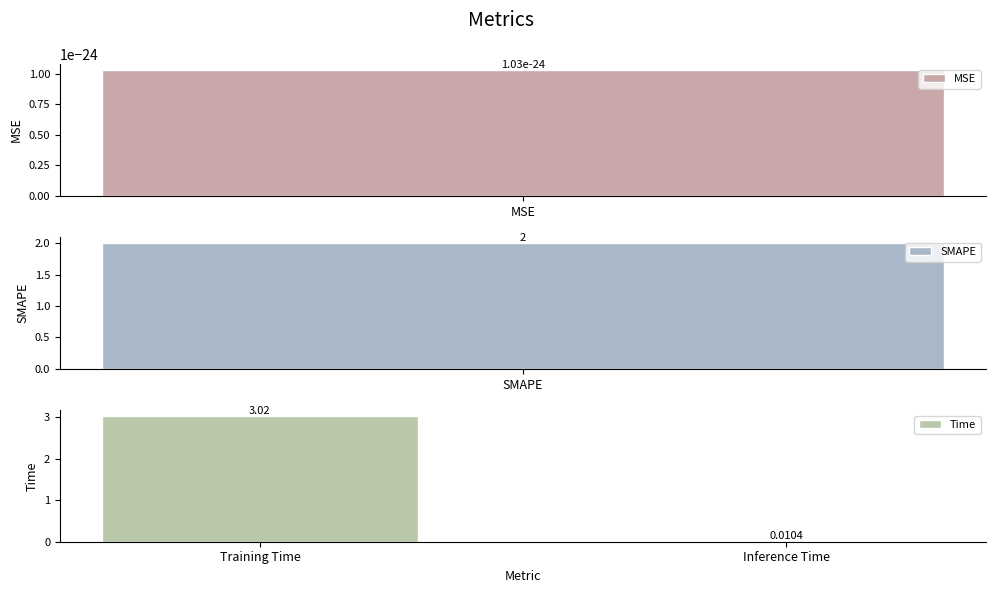

How many values in the Time series exceed 3?

1